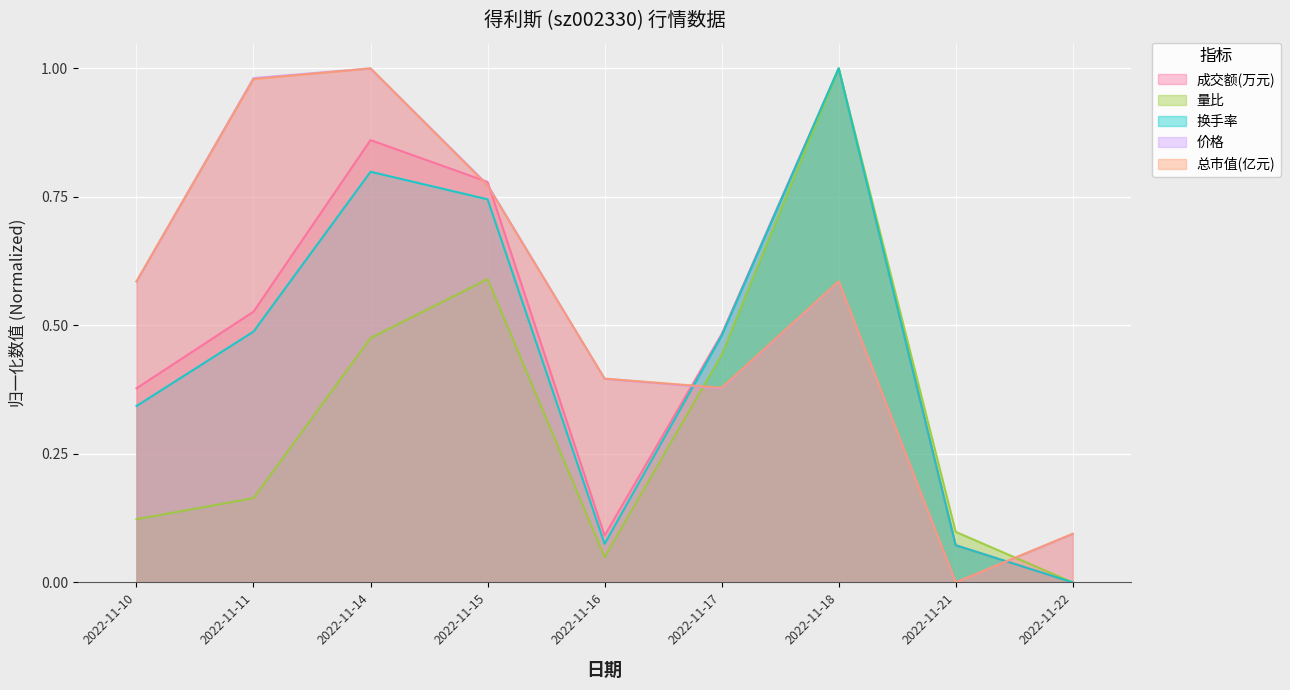

Reading right to left, what are all the values shown in this chart?

成交额(万元): 2022-11-22=0.0	2022-11-21=0.1	2022-11-18=1.0	2022-11-17=0.5	2022-11-16=0.1	2022-11-15=0.8	2022-11-14=0.9	2022-11-11=0.5	2022-11-10=0.4
量比: 2022-11-22=0.0	2022-11-21=0.1	2022-11-18=1.0	2022-11-17=0.4	2022-11-16=0.0	2022-11-15=0.6	2022-11-14=0.5	2022-11-11=0.2	2022-11-10=0.1
换手率: 2022-11-22=0.0	2022-11-21=0.1	2022-11-18=1.0	2022-11-17=0.5	2022-11-16=0.1	2022-11-15=0.7	2022-11-14=0.8	2022-11-11=0.5	2022-11-10=0.3
价格: 2022-11-22=0.1	2022-11-21=0.0	2022-11-18=0.6	2022-11-17=0.4	2022-11-16=0.4	2022-11-15=0.8	2022-11-14=1.0	2022-11-11=1.0	2022-11-10=0.6
总市值(亿元): 2022-11-22=0.1	2022-11-21=0.0	2022-11-18=0.6	2022-11-17=0.4	2022-11-16=0.4	2022-11-15=0.8	2022-11-14=1.0	2022-11-11=1.0	2022-11-10=0.6